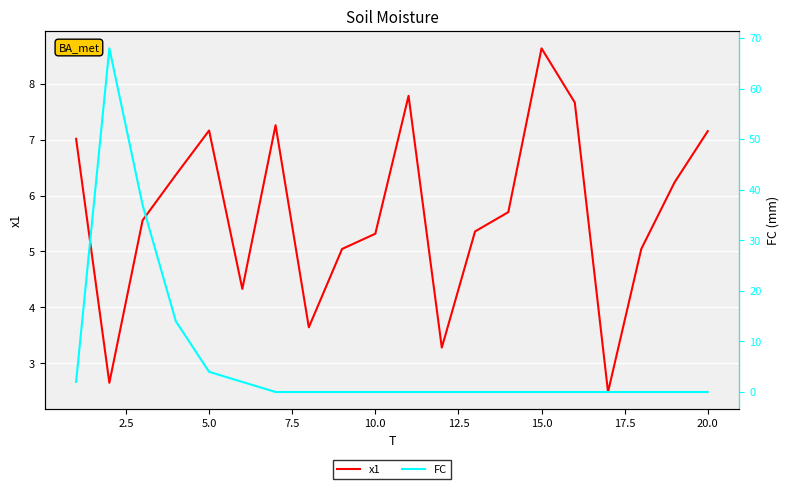

Which category has the highest value in the x1 series?

15.0